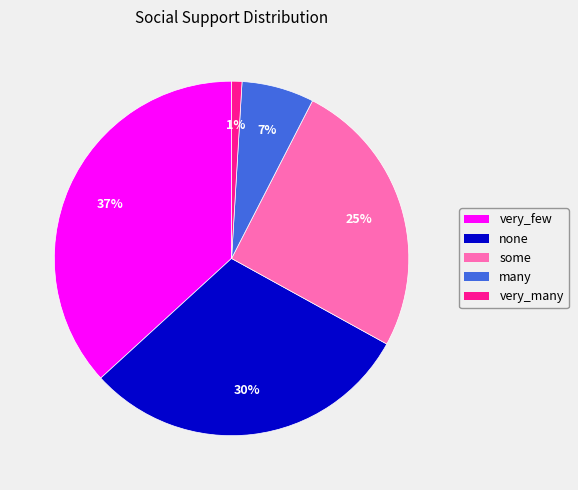

Do some and very_many together represent more than half of the pie?

No